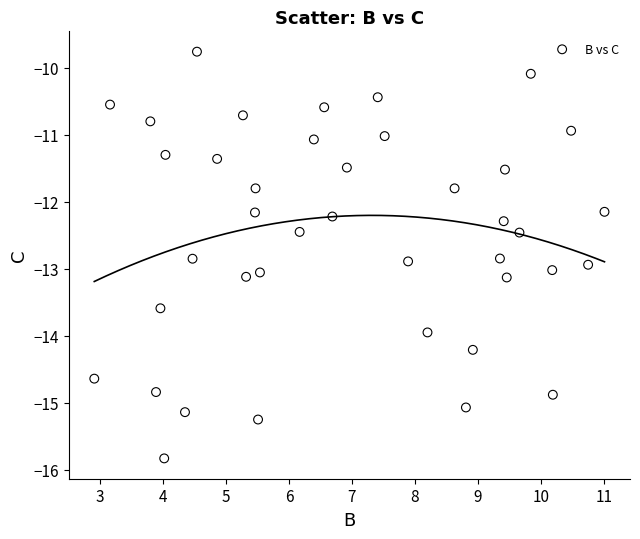

What is the range of X values (max minus min)?

8.1